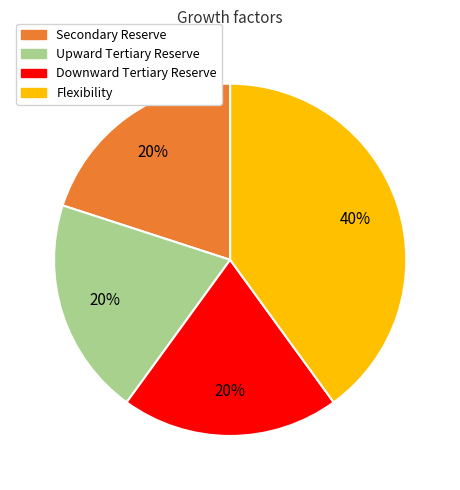

To the nearest percent, what is the difference between the largest and smallest slice percentages?

20%